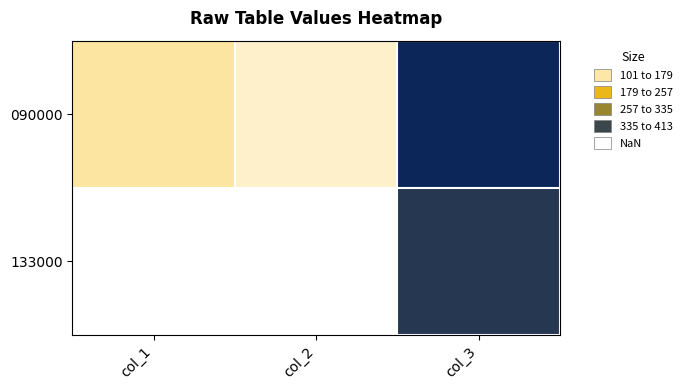

At which category is the sum across all series the highest?

col_3